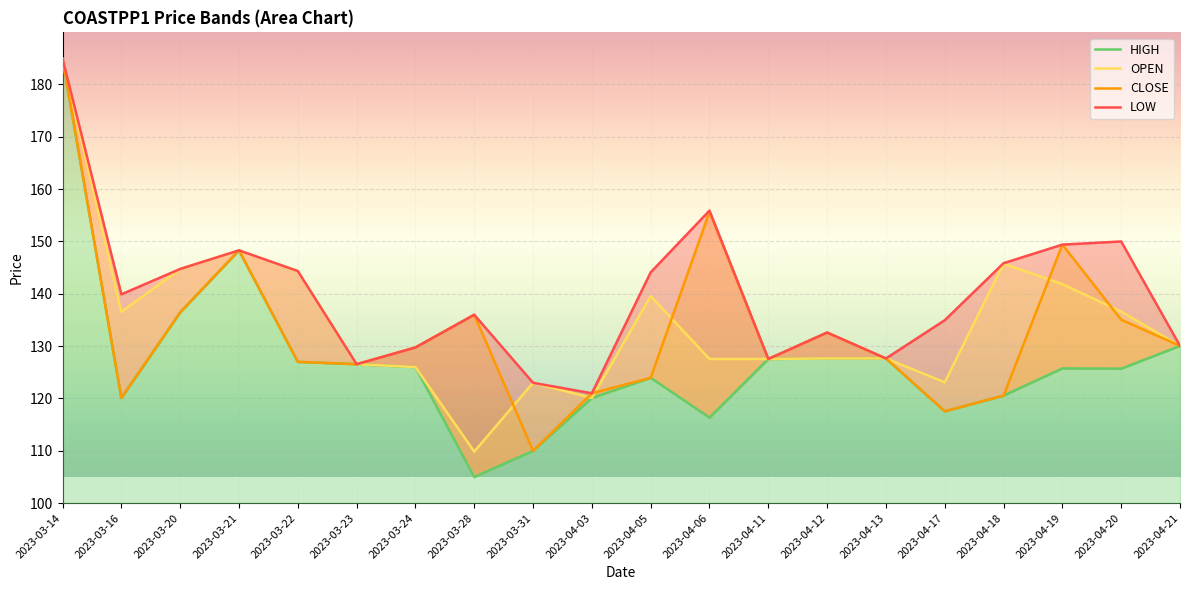

True or false: HIGH and OPEN cross at least once.

False